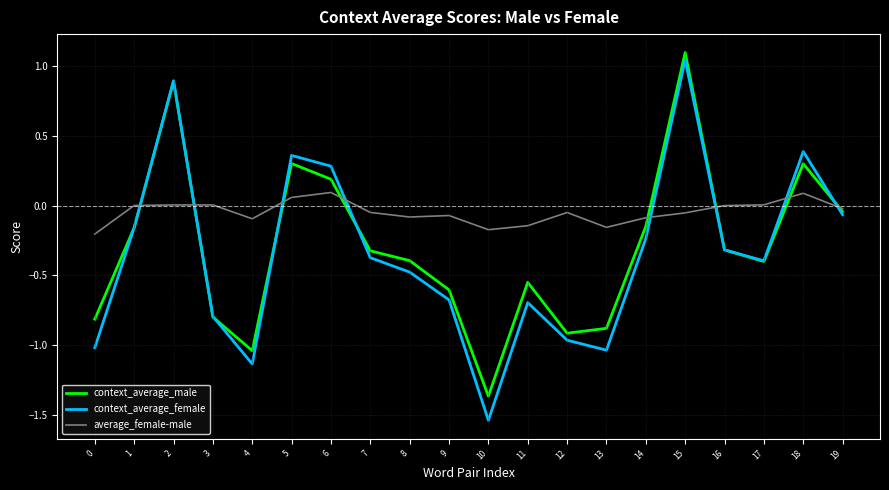

Does the chart have visible grid lines?

Yes